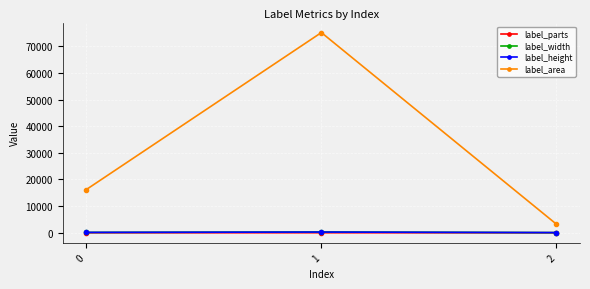

Between 1 and 2, which series saw the biggest shift?

label_area